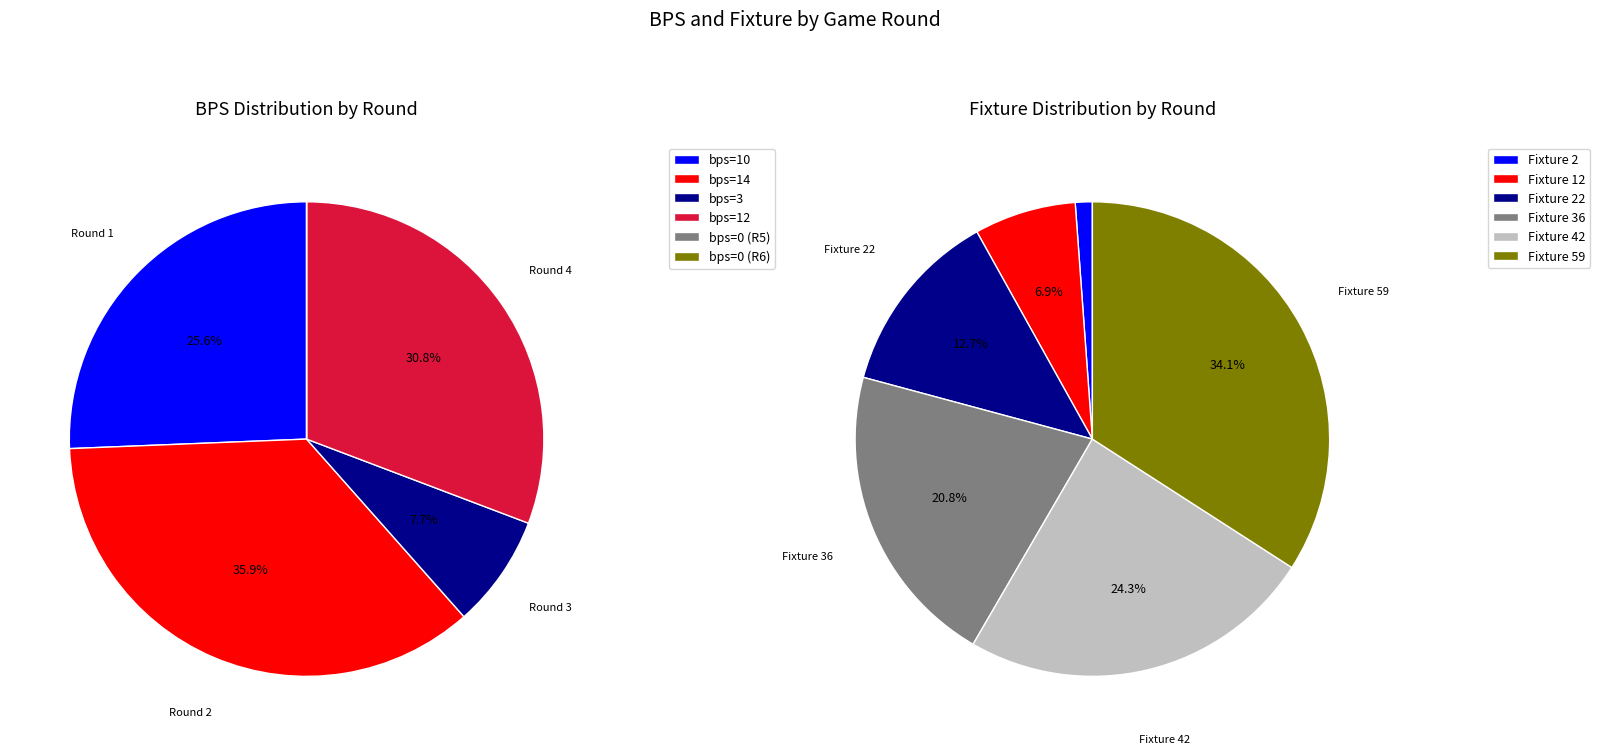

To the nearest percent, what percentage of the pie is Round 2 (bps=14)?

36%